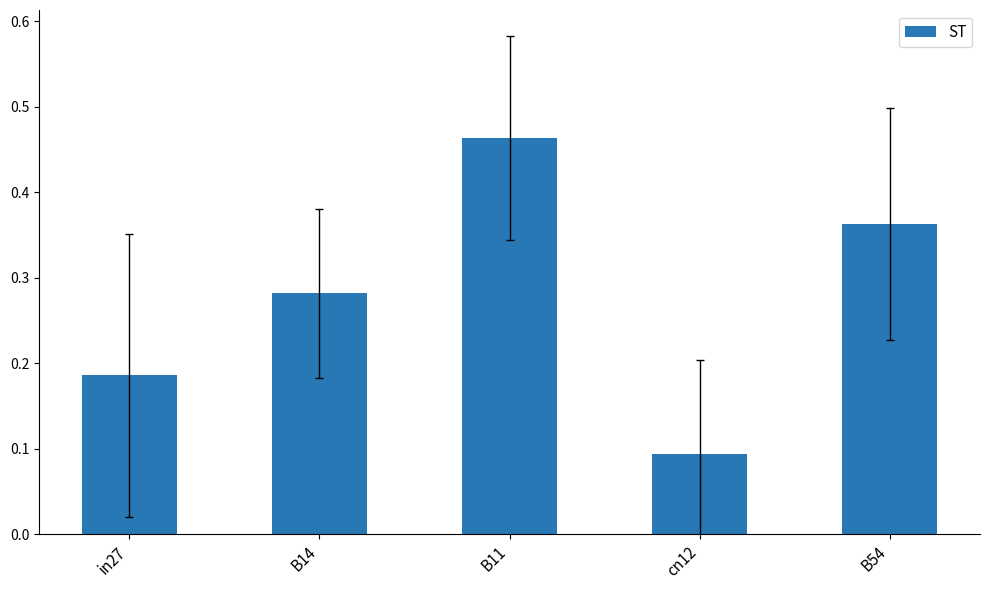

Between in27 and cn12, which is larger?

in27